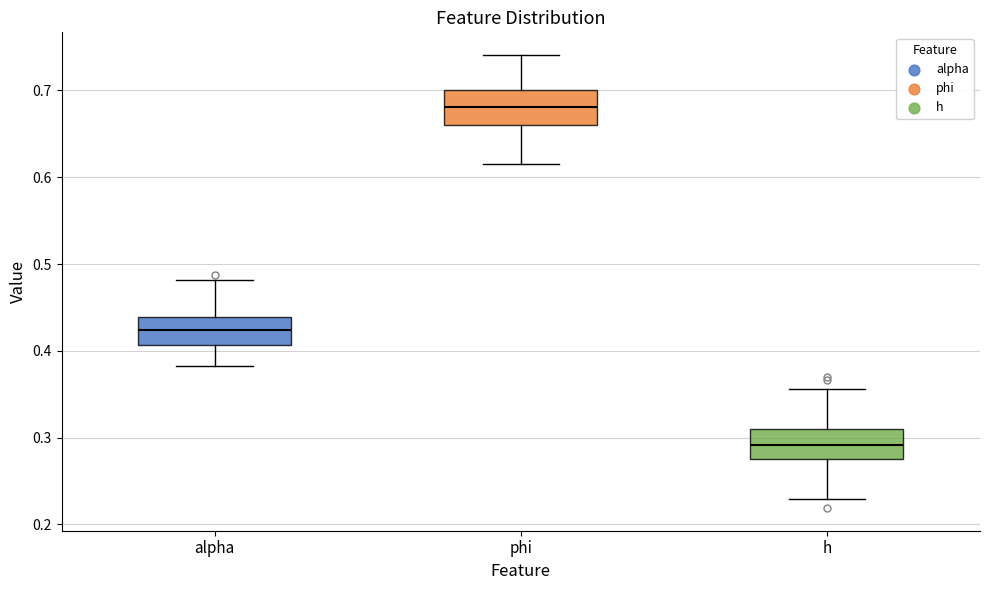

Reading left to right, transcribe this box plot: for each box, give where its median line is, the range the box spans, and where its two whiskers end, as read against the y-axis. The values are not printed on the chart, so give them approximately, as read against the axis.

alpha: median 0.42, box 0.41 to 0.44, whiskers 0.38 to 0.48
phi: median 0.68, box 0.66 to 0.70, whiskers 0.62 to 0.74
h: median 0.29, box 0.28 to 0.31, whiskers 0.23 to 0.36